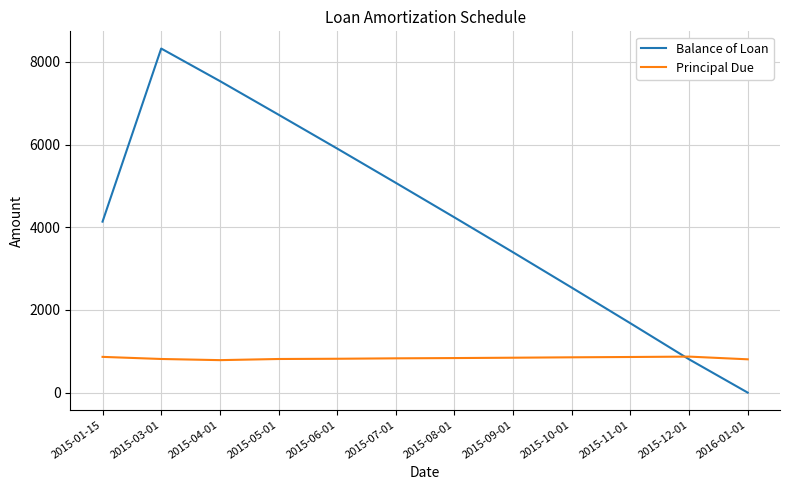

Rank the series by their average value, from highest to lowest.

Balance of Loan, Principal Due